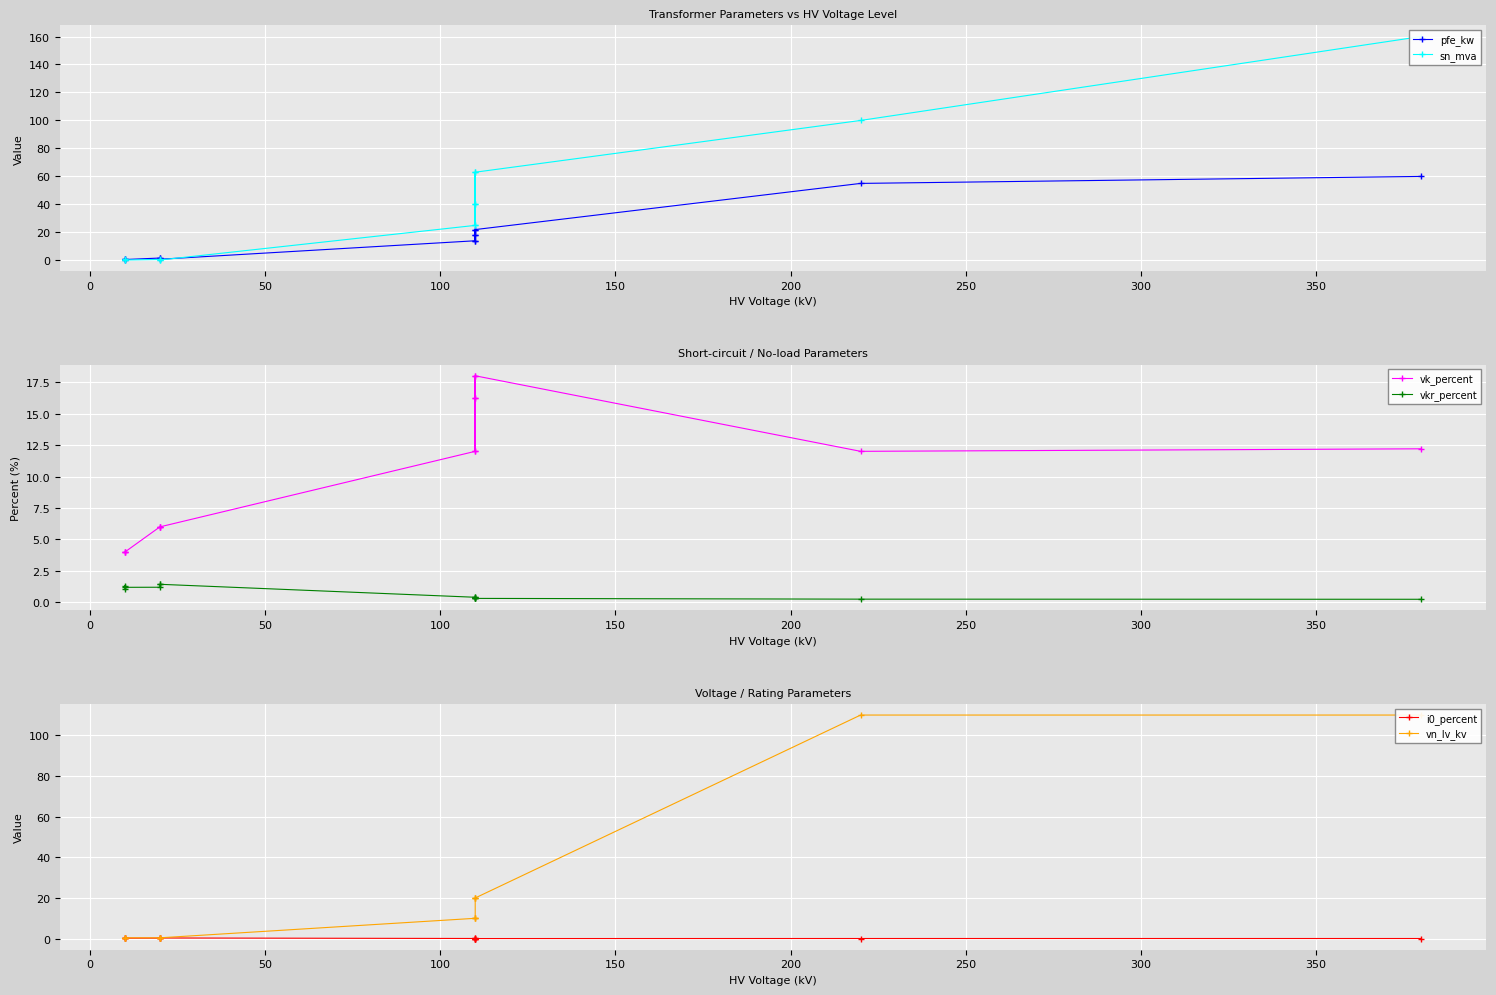

List the series in order of their peak value, highest first.

sn_mva, vn_lv_kv, pfe_kw, vk_percent, vkr_percent, i0_percent